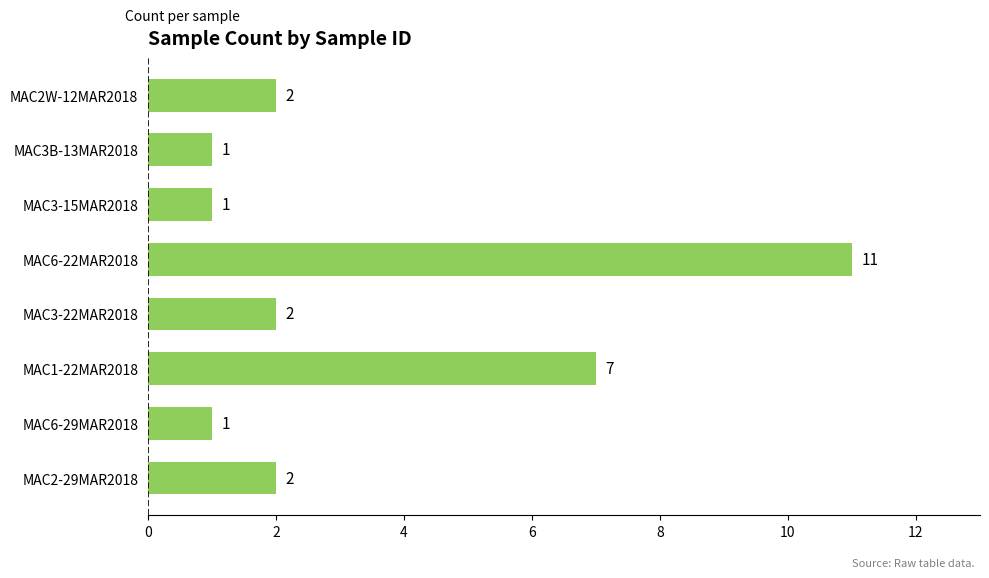

Where is the data nearest to the value 6?

MAC1-22MAR2018